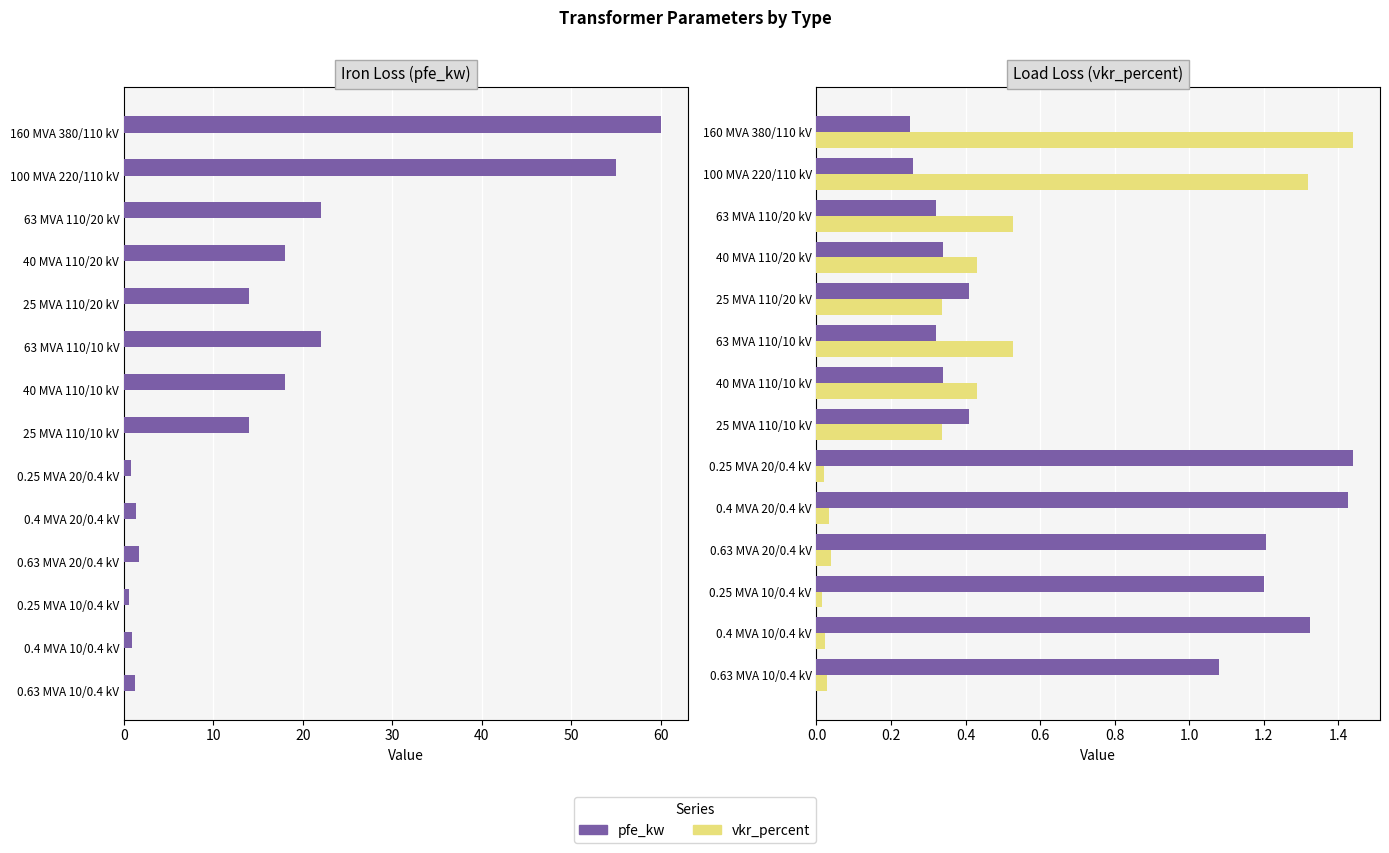

What is the greatest value displayed?

60.0